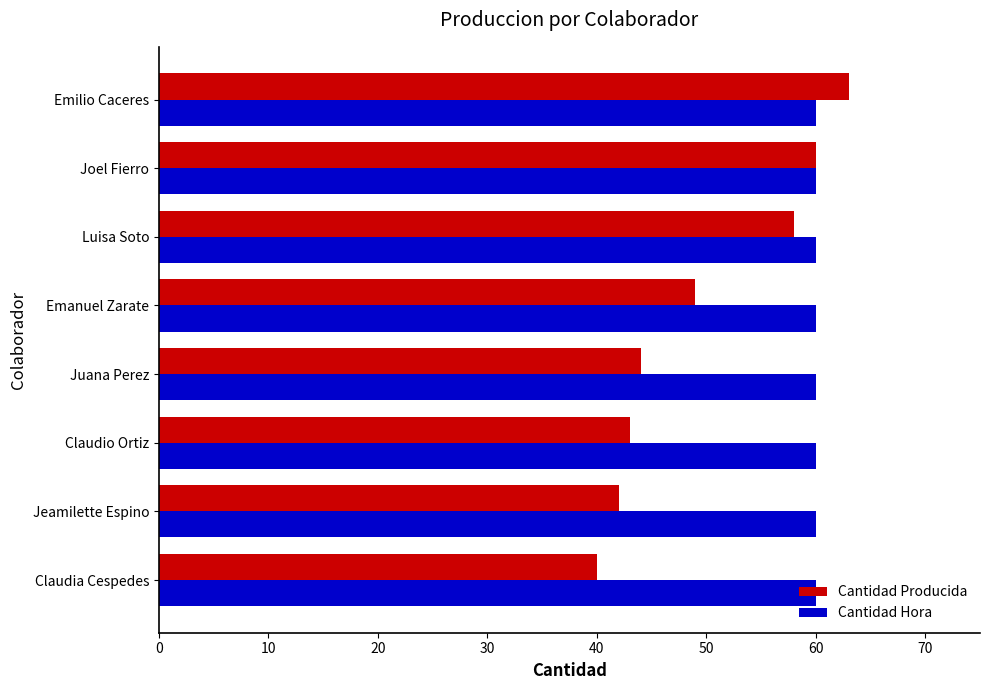

Rank the series by their maximum value, from lowest to highest.

Cantidad Hora, Cantidad Producida